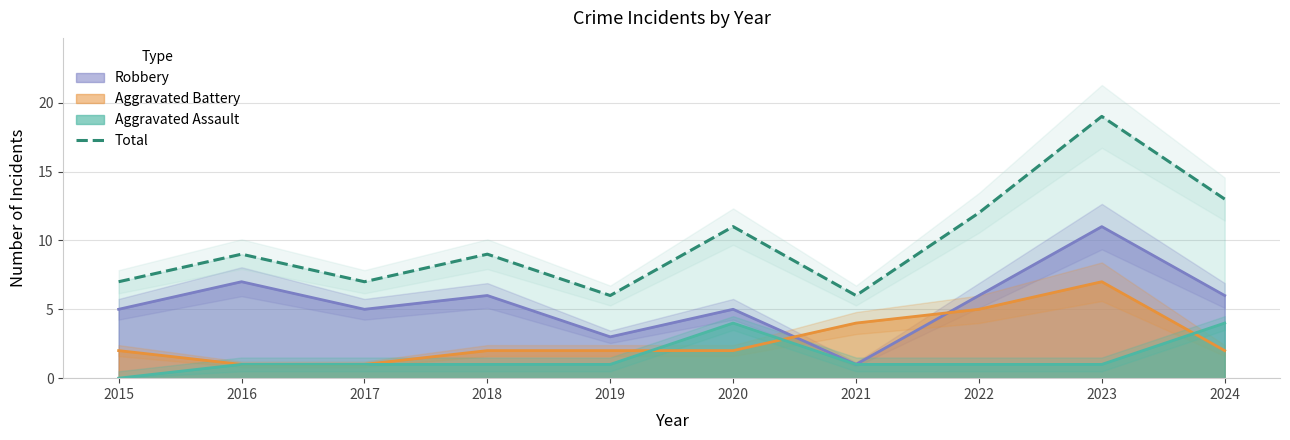

At which category does the chart reach its peak across all series?

2023